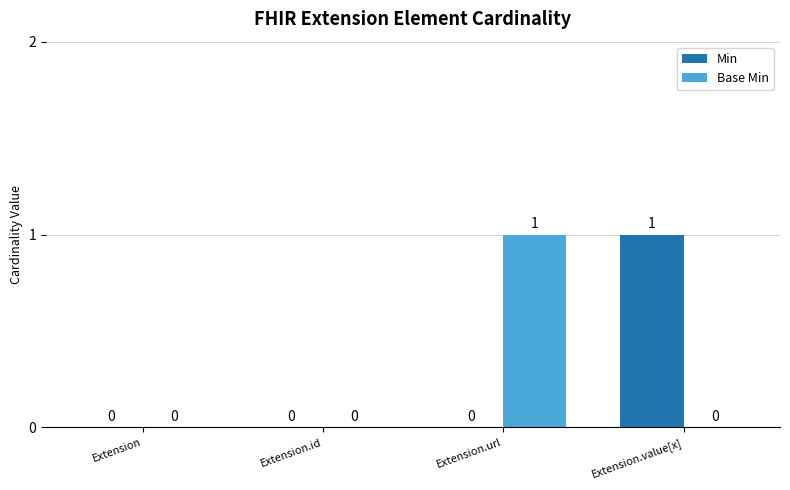

Which category has the highest value in the Base Min series?

Extension.url